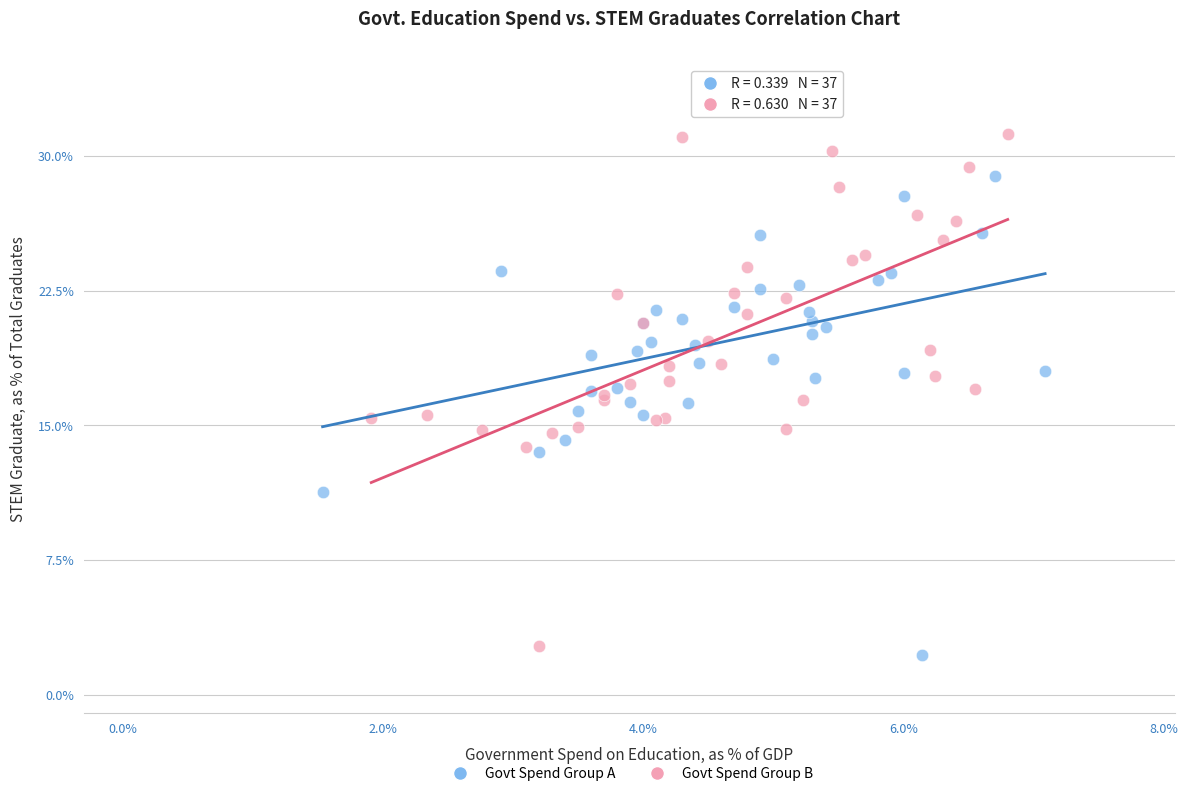

Which series contains the highest Y value?

Govt Spend Group A